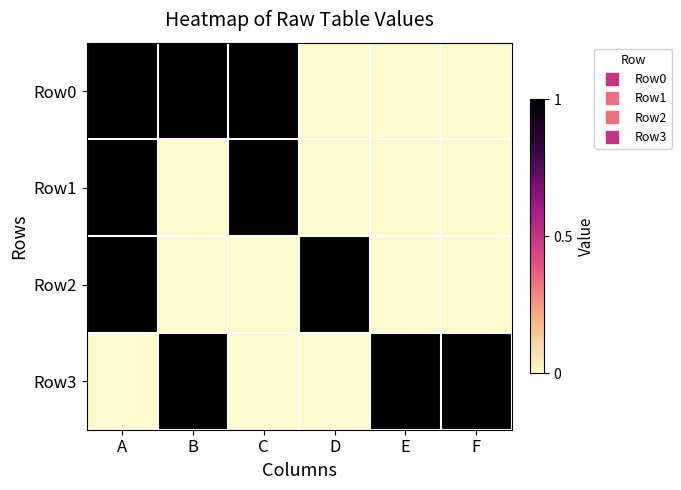

Reading left to right, list all the values displayed in this chart.

Row0: A=1	B=1	C=1	D=0	E=0	F=0
Row1: A=1	B=0	C=1	D=0	E=0	F=0
Row2: A=1	B=0	C=0	D=1	E=0	F=0
Row3: A=0	B=1	C=0	D=0	E=1	F=1